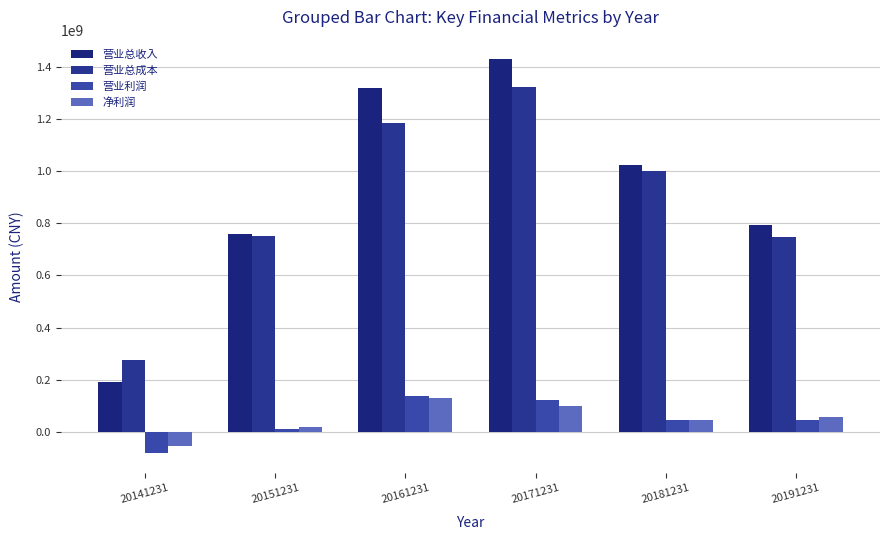

Reading left to right, what are all the values shown in this chart?

营业总收入: 189513675.6	758767188.5	1319491445.2	1428214706.5	1023786713.2	791481332.8
营业总成本: 274248897.9	749506484.7	1183022995.2	1321888943.4	999558350.8	747690787.7
营业利润: -81153053.0	11675012.7	136921835.7	122658740.3	45044295.9	46341047.7
净利润: -55723243.7	20104030.6	130516231.1	100105551.6	45389315.9	55598927.3